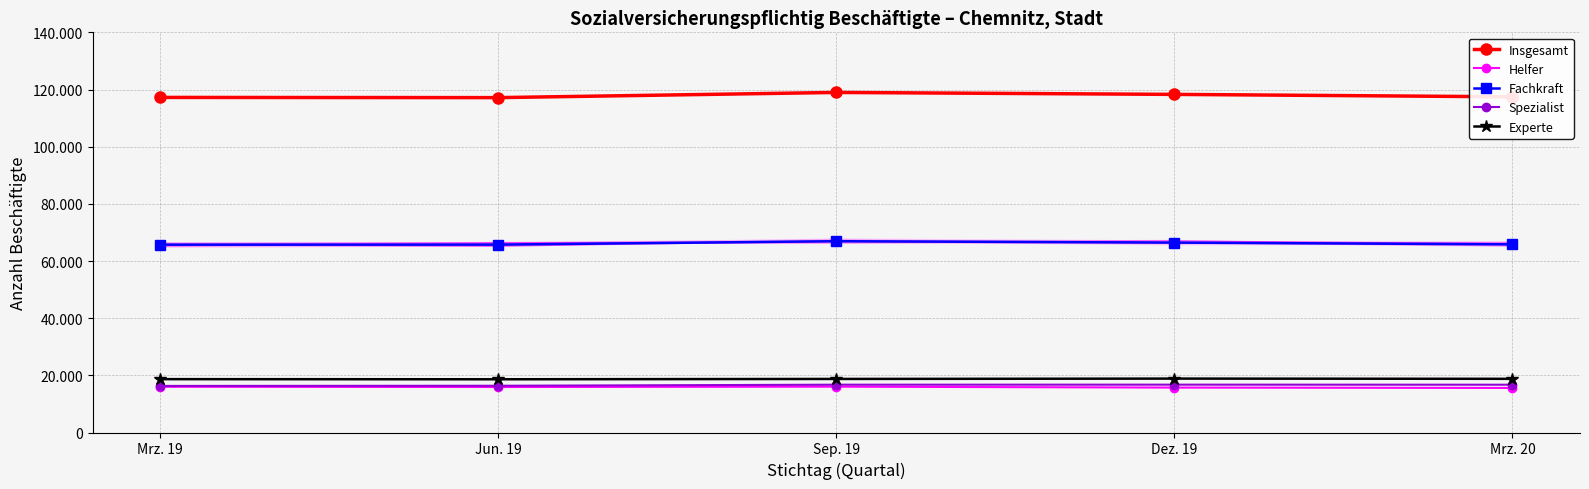

At which category is the sum across all series the highest?

Sep. 19